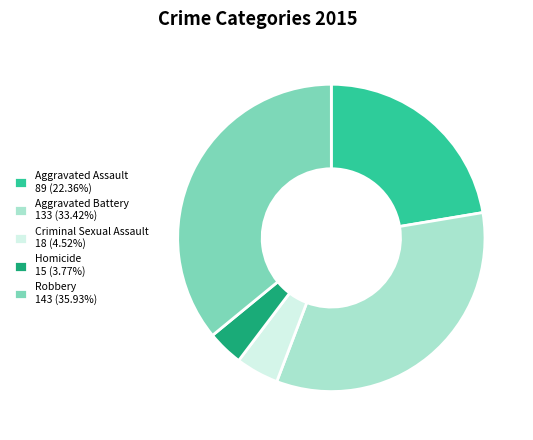

Is it true that Aggravated Battery is 33% of the pie?

True